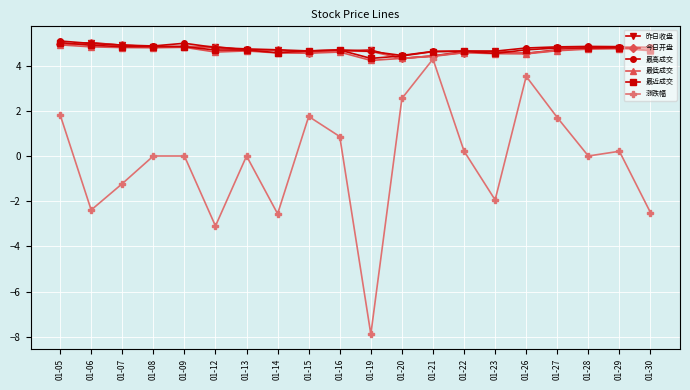

What is the minimum value for 今日开盘?

4.3